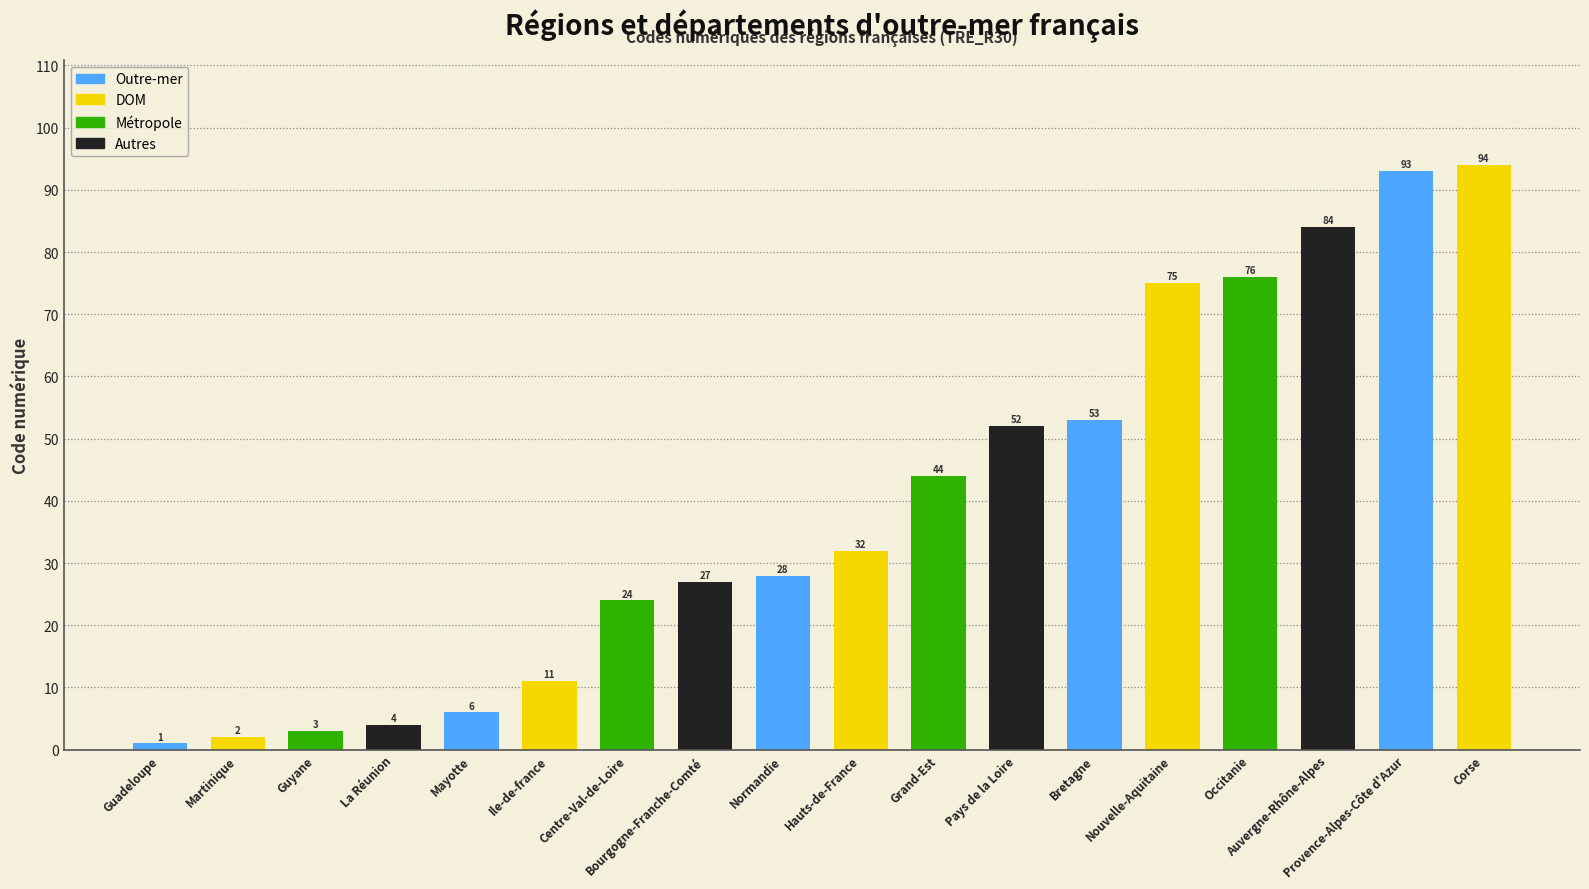

What is the minimum value shown in the chart?

1